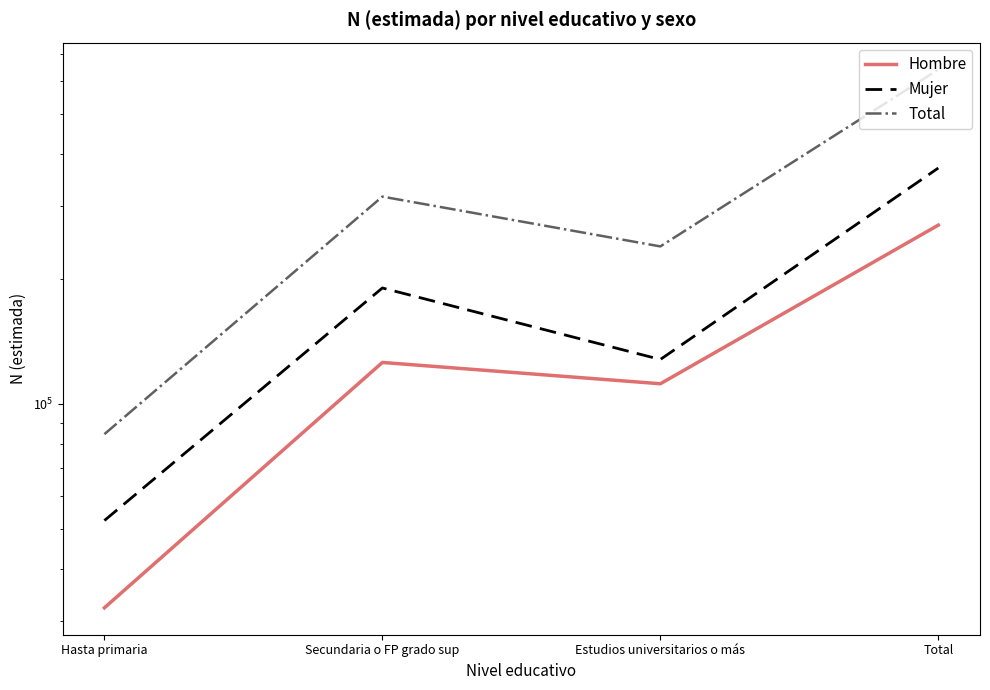

Reading left to right, transcribe all the data shown in this chart.

Hombre: Hasta primaria=32231	Secundaria o FP grado sup=125943	Estudios universitarios o más=111892	Total=270066
Mujer: Hasta primaria=52344	Secundaria o FP grado sup=190484	Estudios universitarios o más=128046	Total=370874
Total: Hasta primaria=84574	Secundaria o FP grado sup=316427	Estudios universitarios o más=239938	Total=640940